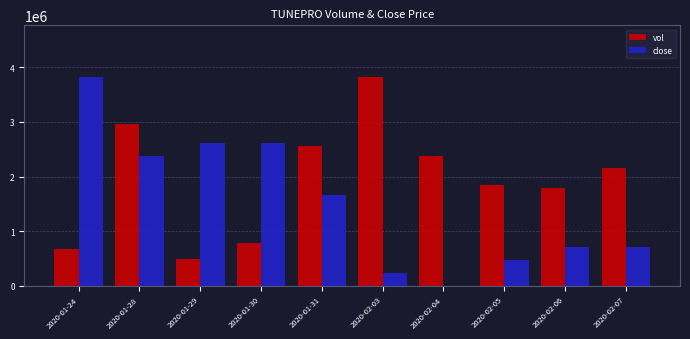

At which label is close closest to 1907700?

2020-01-31